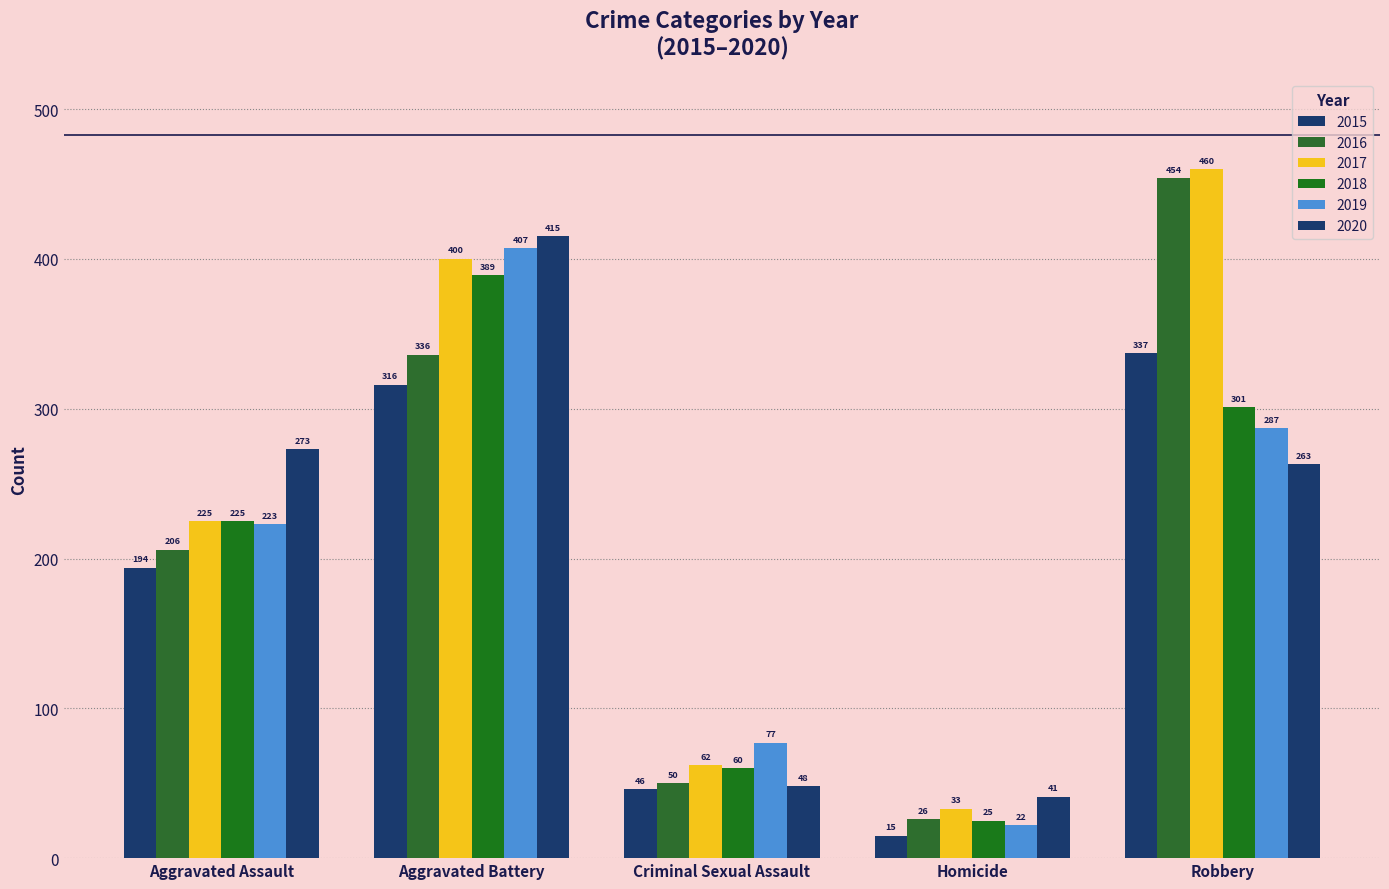

What is the label of the 2nd bar from the left?

Aggravated Battery